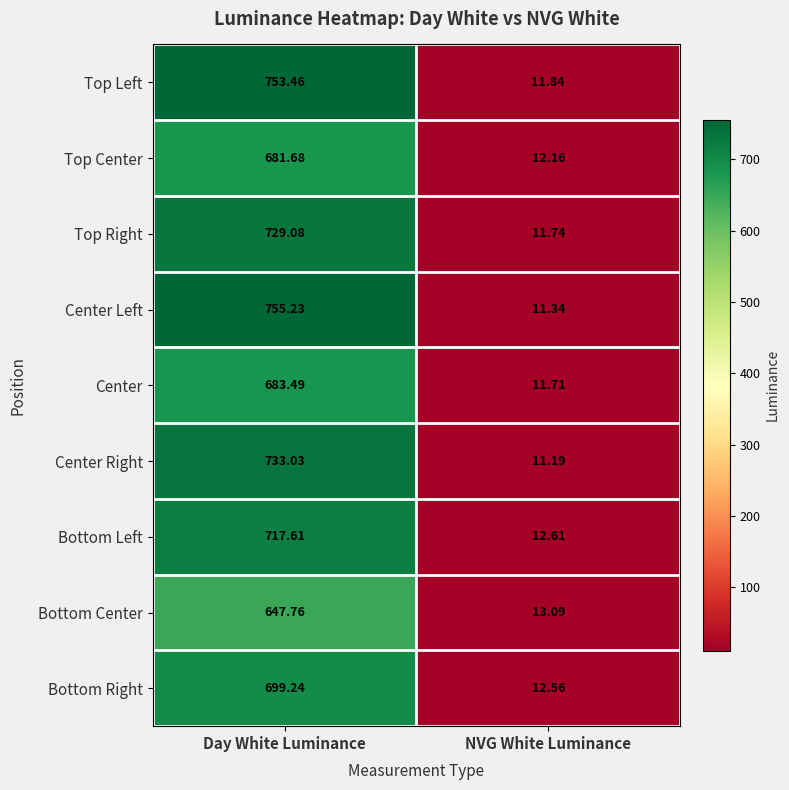

What is the smallest value displayed?

11.2